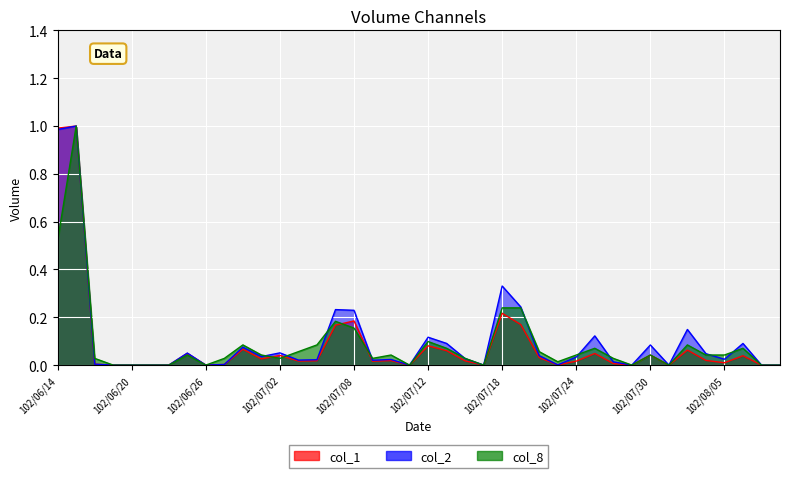

Is the value of col_8 at 102/06/20 greater than the value of col_1 at 102/07/08?

No